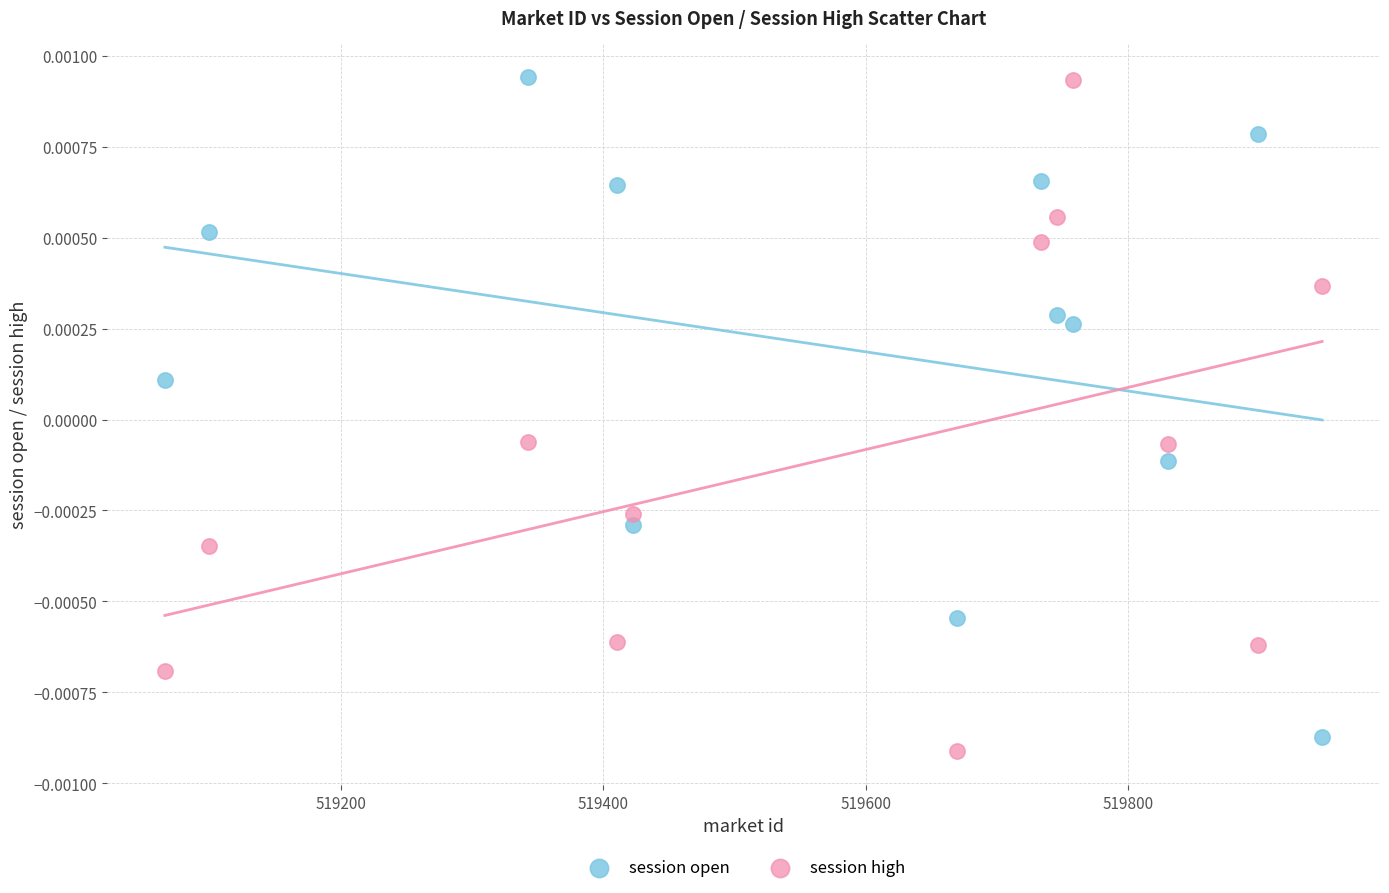

Across all data points, what is the range of X values (max minus min)?

881.4